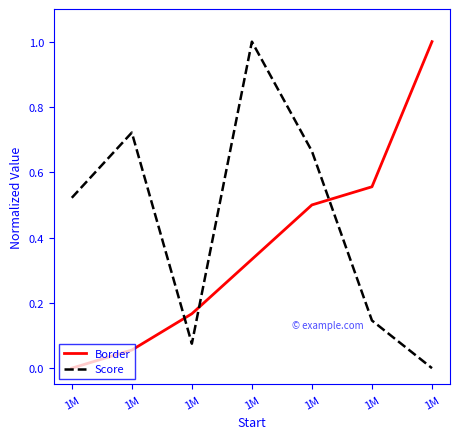

Reading right to left, transcribe all the data shown in this chart.

Border: 1.0	0.6	0.5	0.3	0.2	0.1	0.0
Score: 0.0	0.1	0.7	1.0	0.1	0.7	0.5